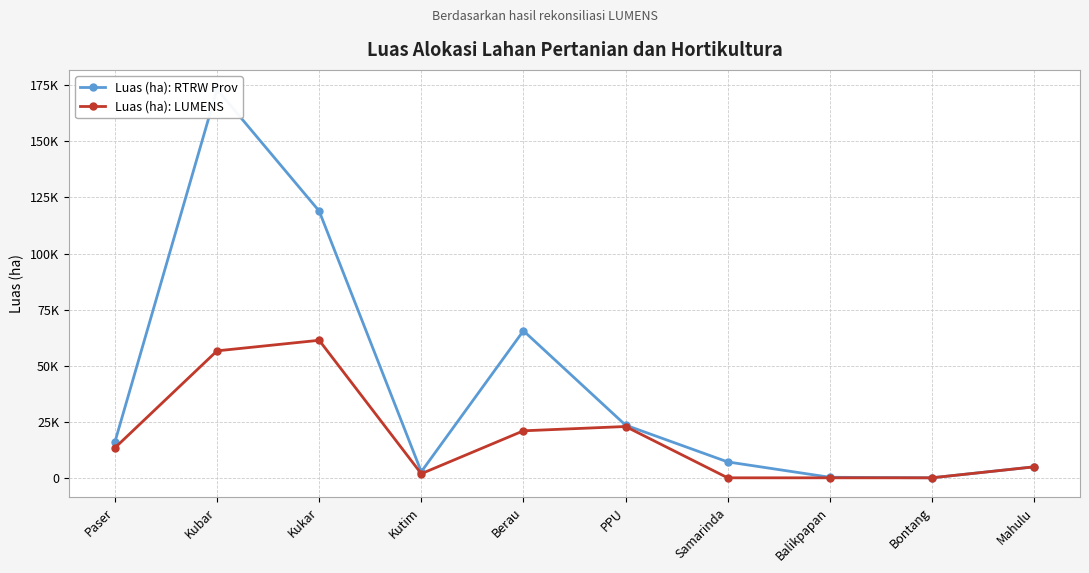

True or false: Luas (ha): RTRW Prov has a value of 173204 at Kubar.

True